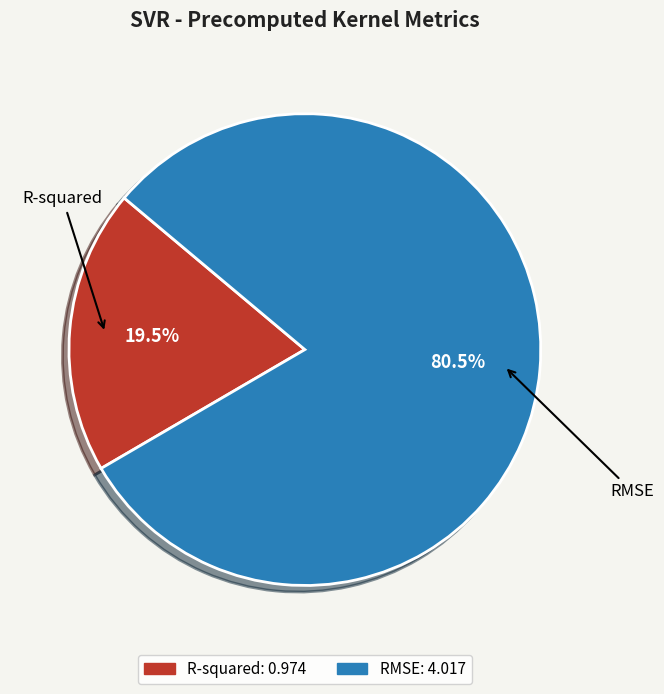

Approximately how many times larger is the value at R-squared compared to RMSE?

0.2